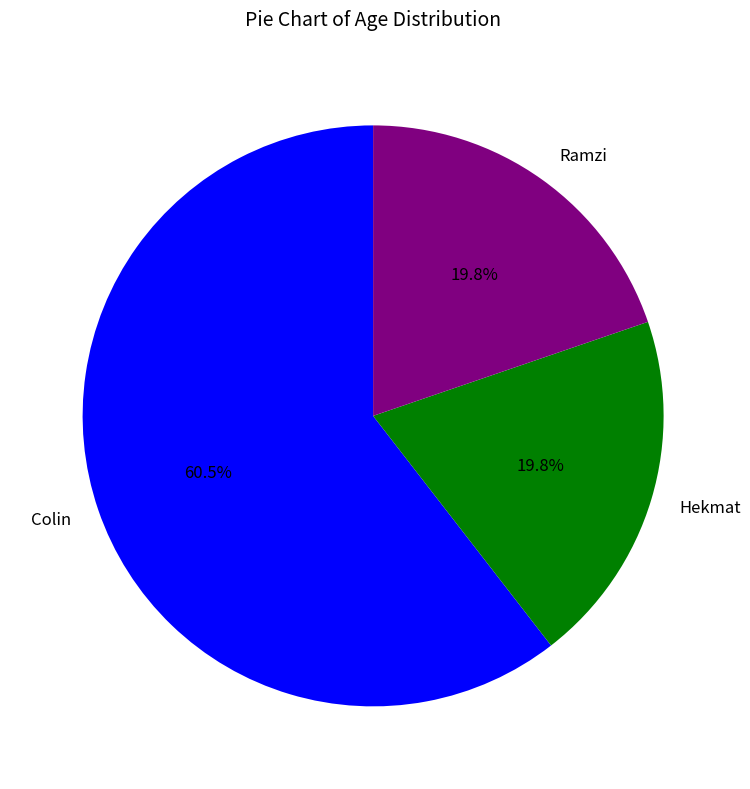

How many segments does this pie chart have?

3